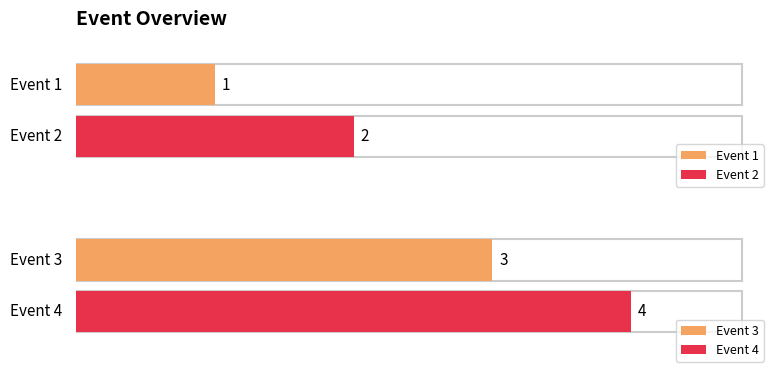

What is the sum of the values at 3 and 1?

4